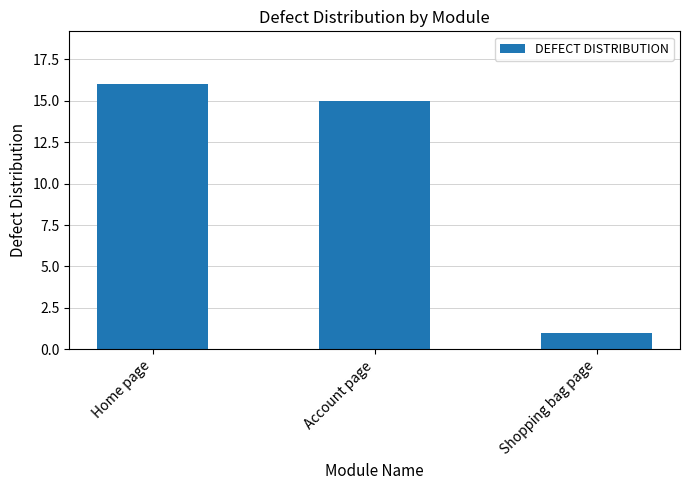

The chart shows a value of 5 at Account page. True or false?

False